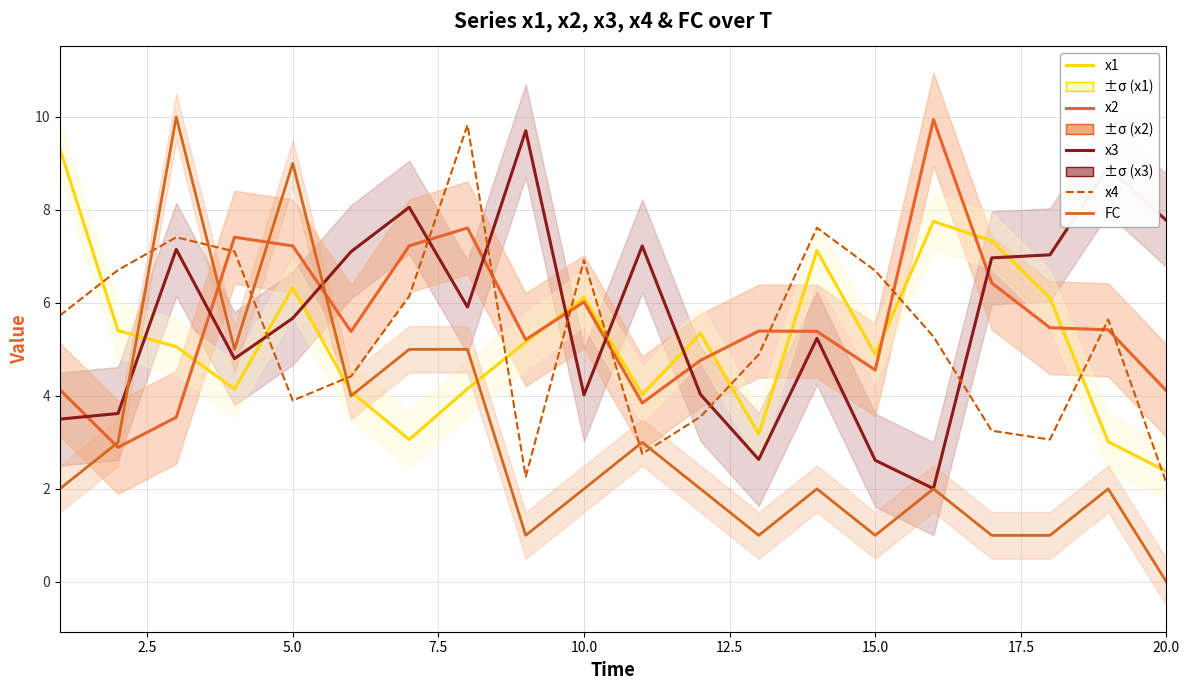

How many interior local peaks does the FC series have?

6